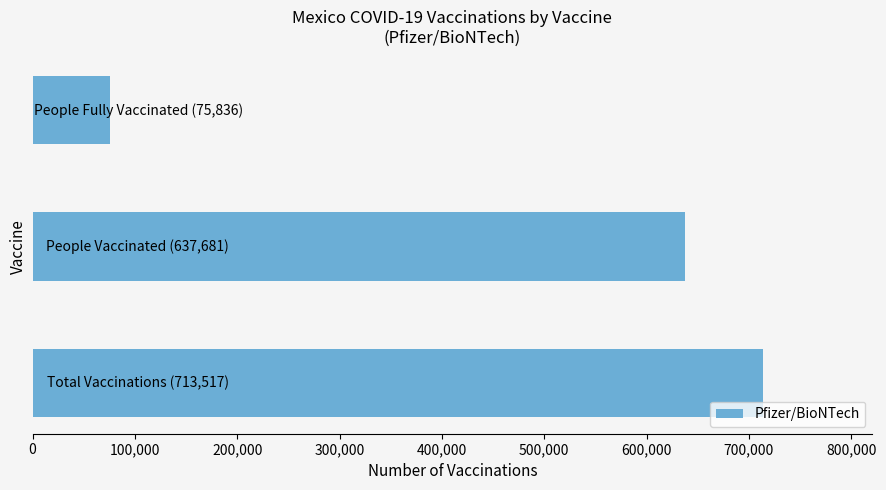

What is the smallest value displayed?

75836